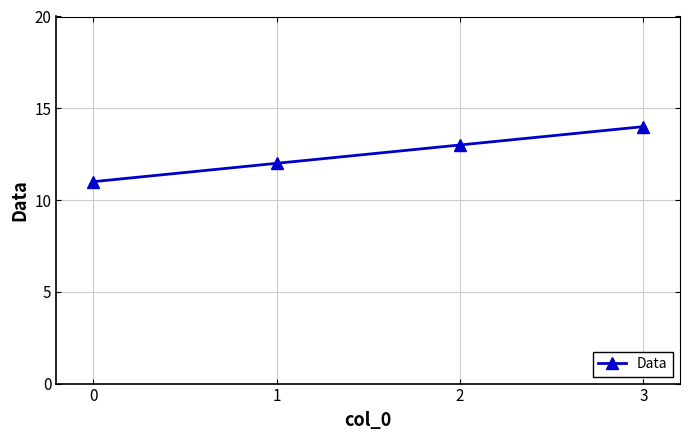

What is the greatest value displayed?

14